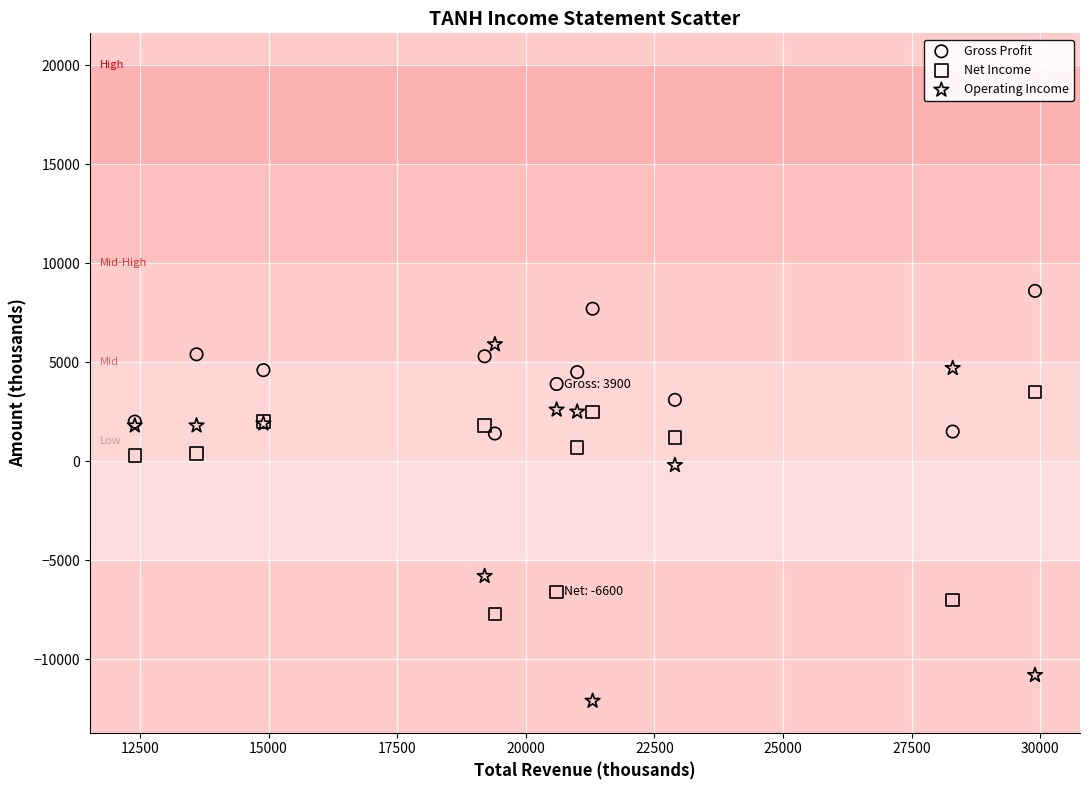

Which series contains the lowest Y value?

Operating Income